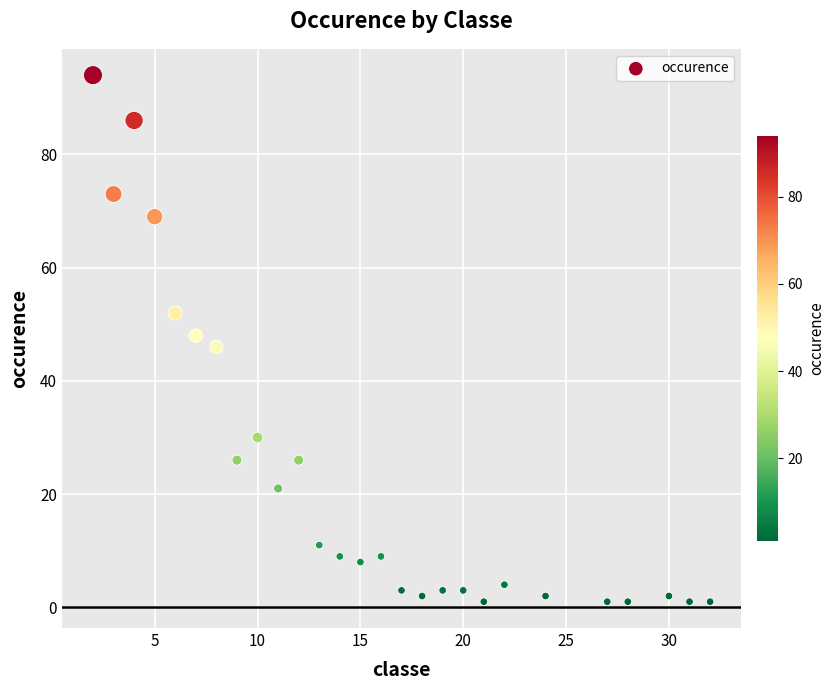

What is the range of X values (max minus min)?

30